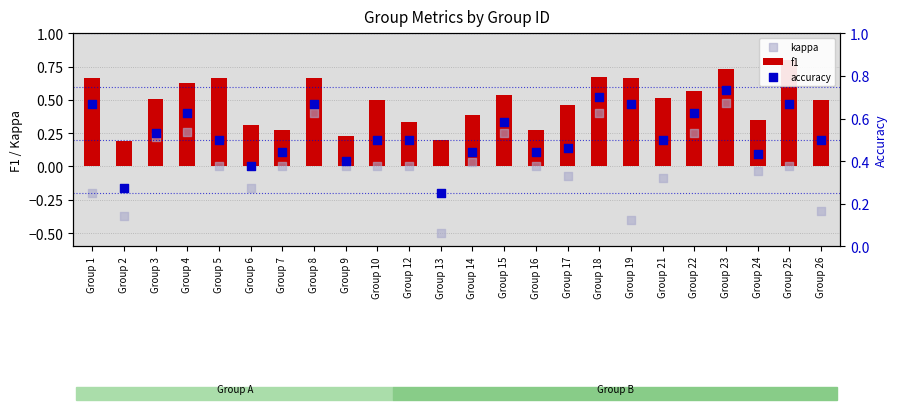

At how many categories does at least one series exceed 0?

24